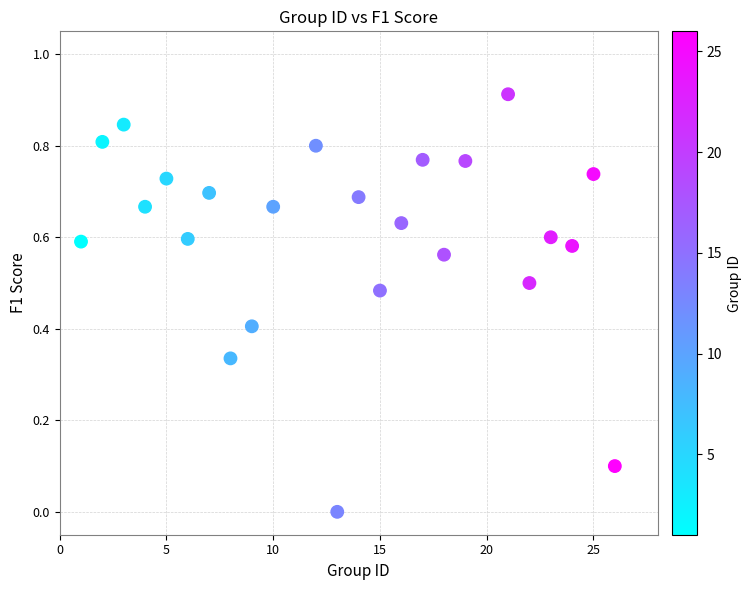

What is the range of X values (max minus min)?

25.0